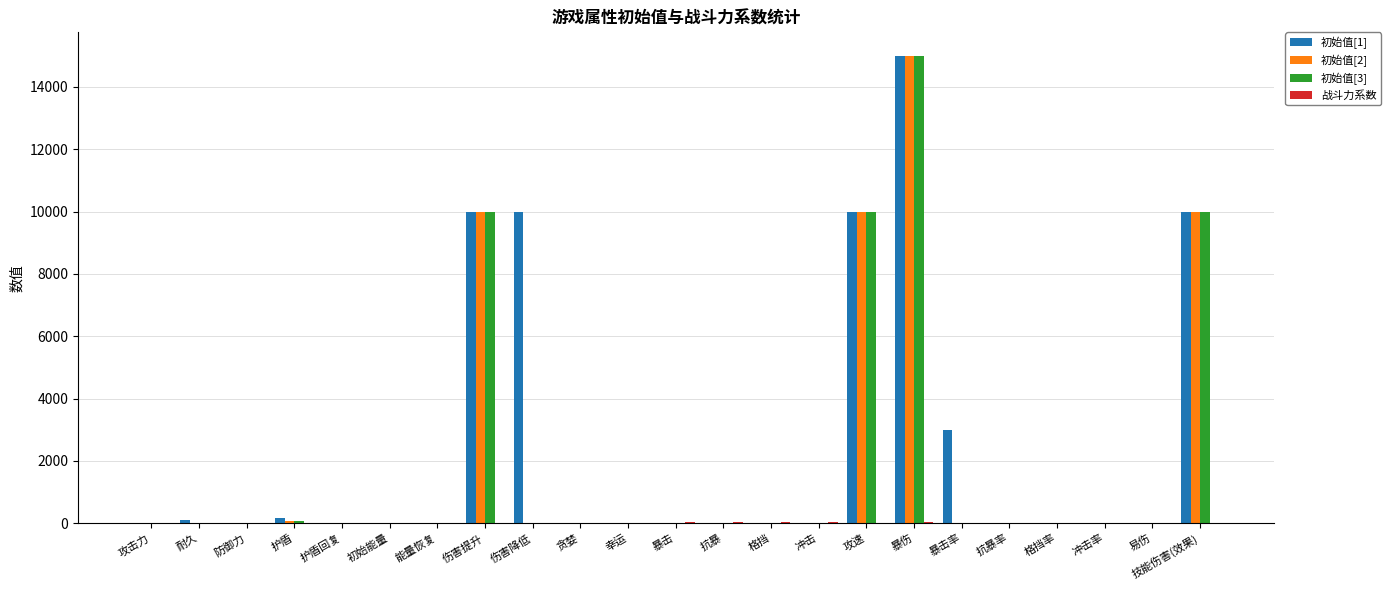

The 初始值[3] series shows 0.0 at 冲击率. True or false?

True